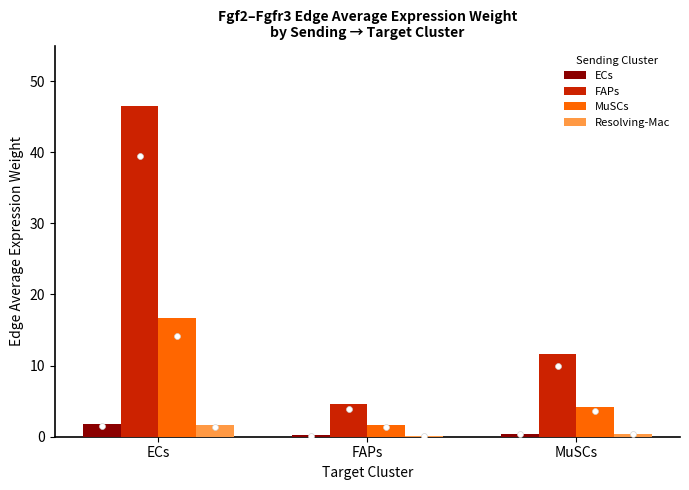

What are all the series names shown in the legend?

ECs, FAPs, MuSCs, Resolving-Mac